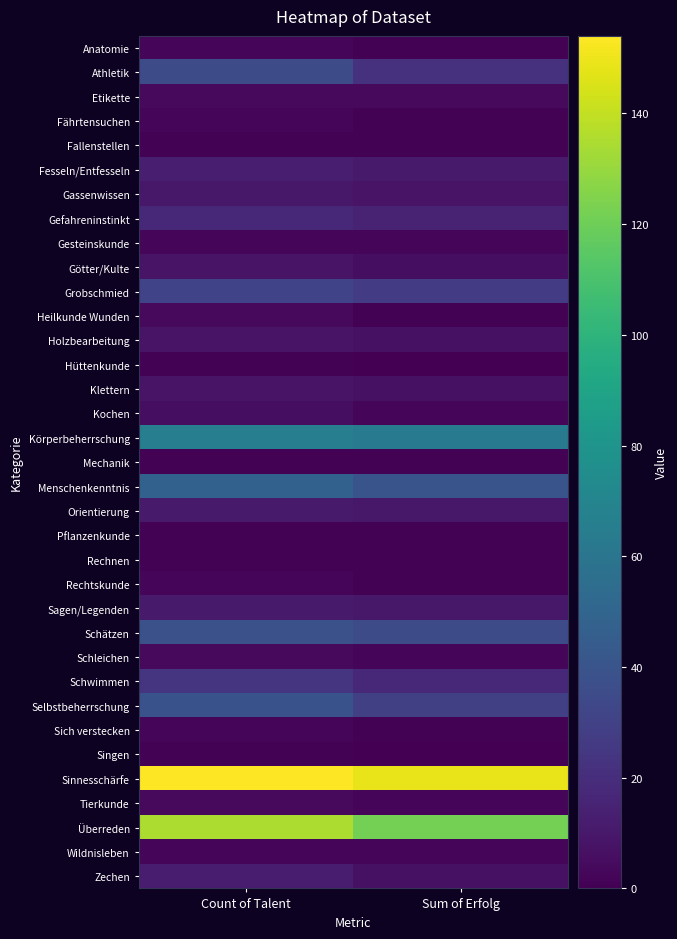

How many data points does each series have?

2